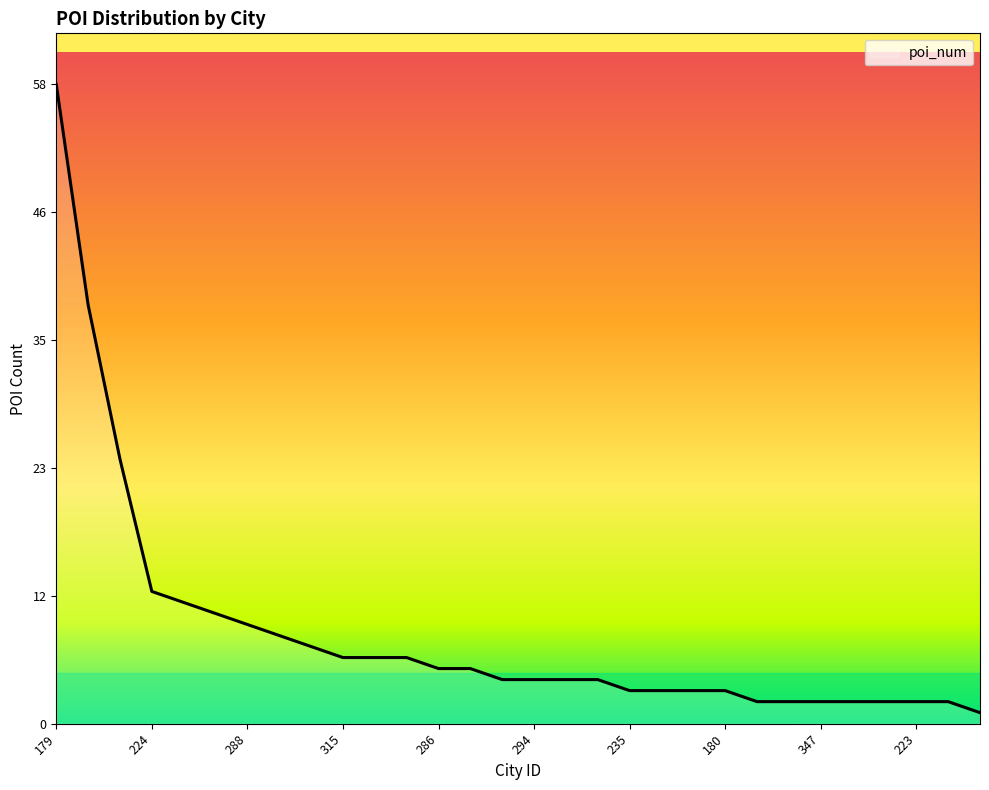

What is the difference between the maximum and minimum values?

57